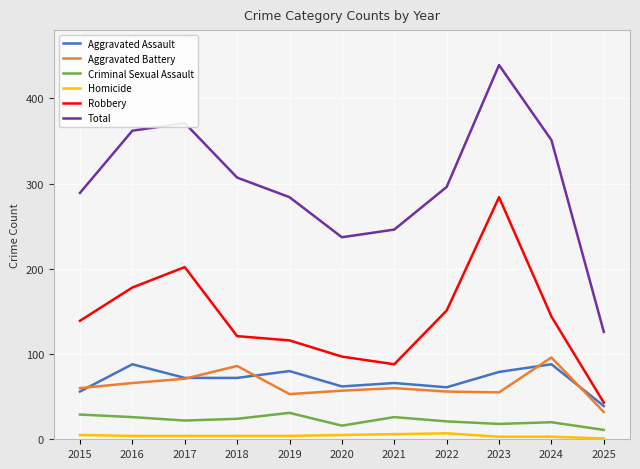

Which category has the highest value across all series?

2023